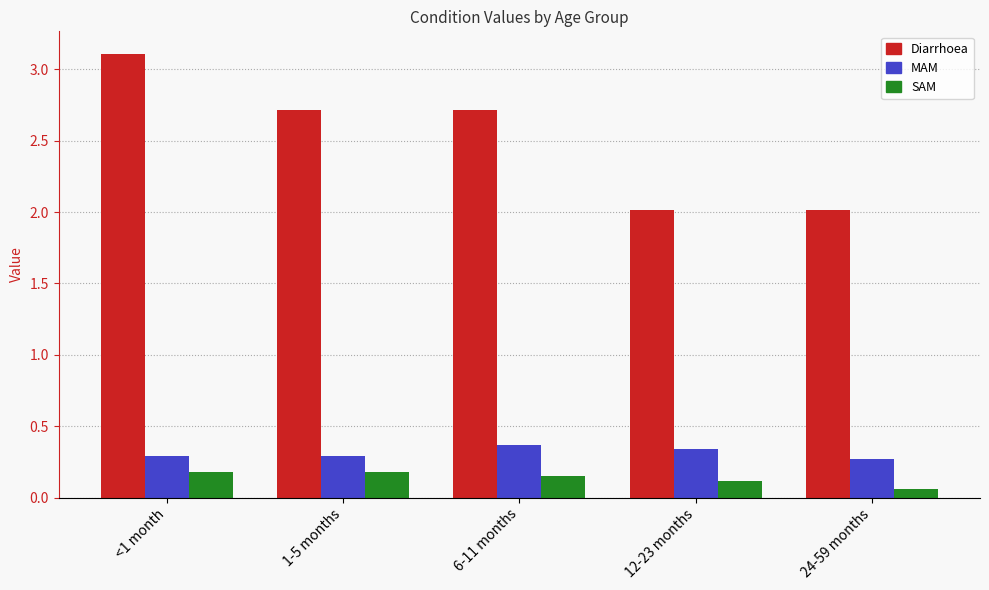

List the series in order of their peak value, lowest first.

SAM, MAM, Diarrhoea